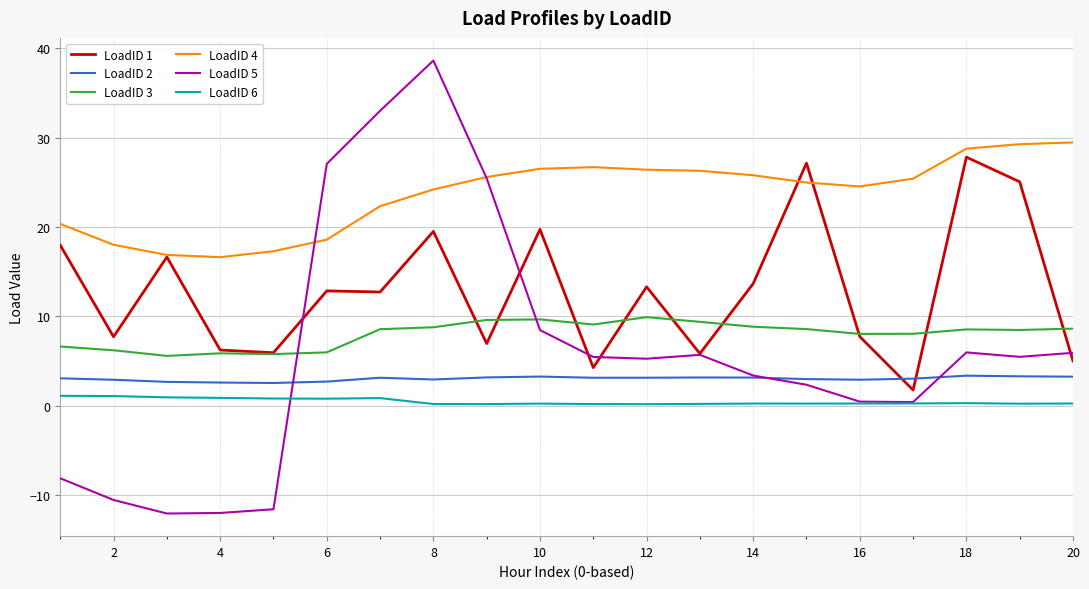

After their last crossing, which series has the higher values: LoadID 6 or LoadID 5?

LoadID 5